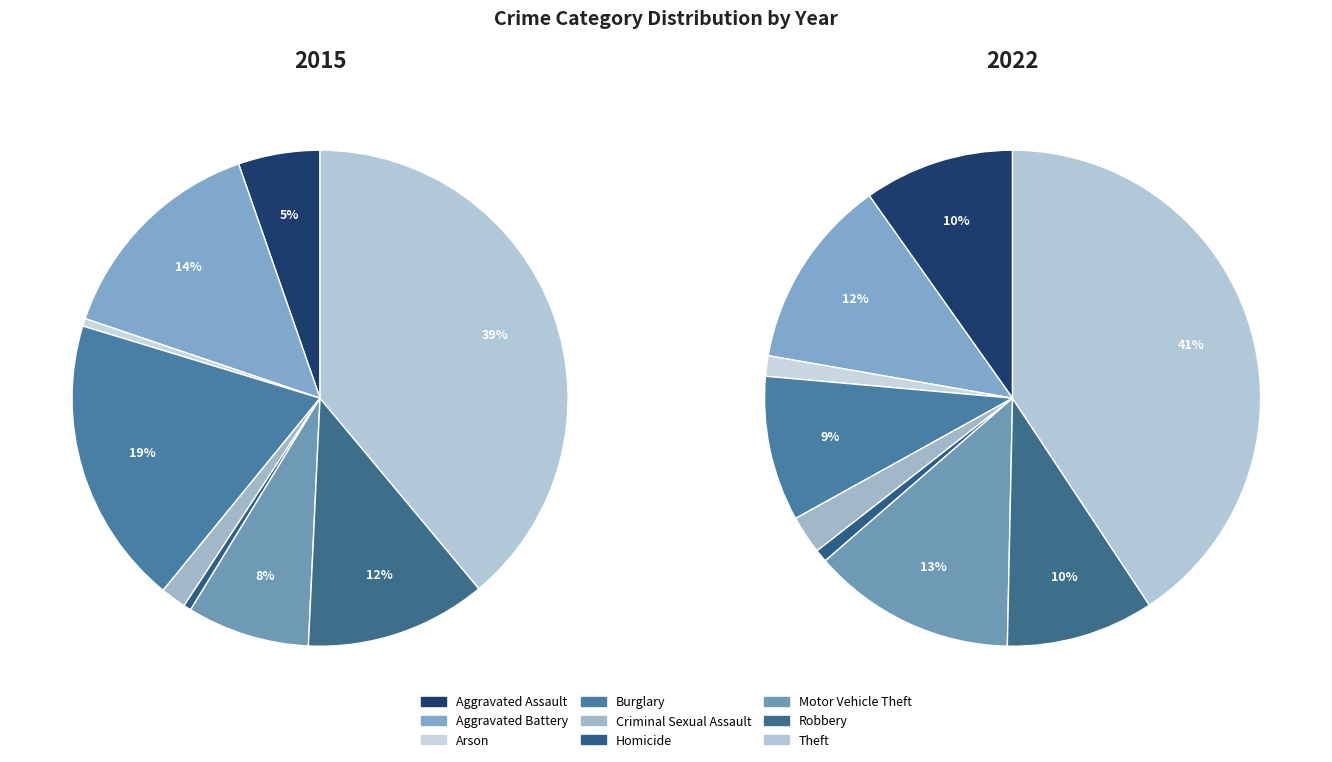

Is there a majority slice in this chart?

No